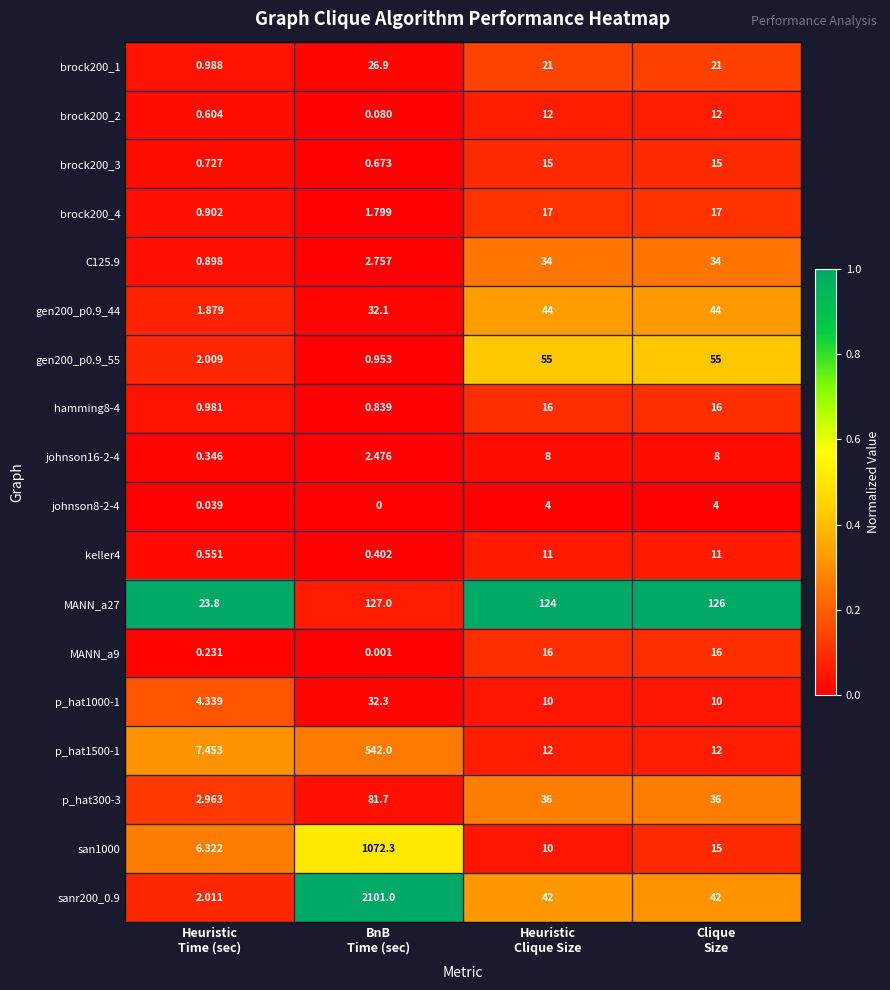

Rank the series at Heuristic
Time (sec) from lowest to highest value.

johnson8-2-4, MANN_a9, johnson16-2-4, keller4, brock200_2, brock200_3, C125.9, brock200_4, hamming8-4, brock200_1, gen200_p0.9_44, gen200_p0.9_55, sanr200_0.9, p_hat300-3, p_hat1000-1, san1000, p_hat1500-1, MANN_a27